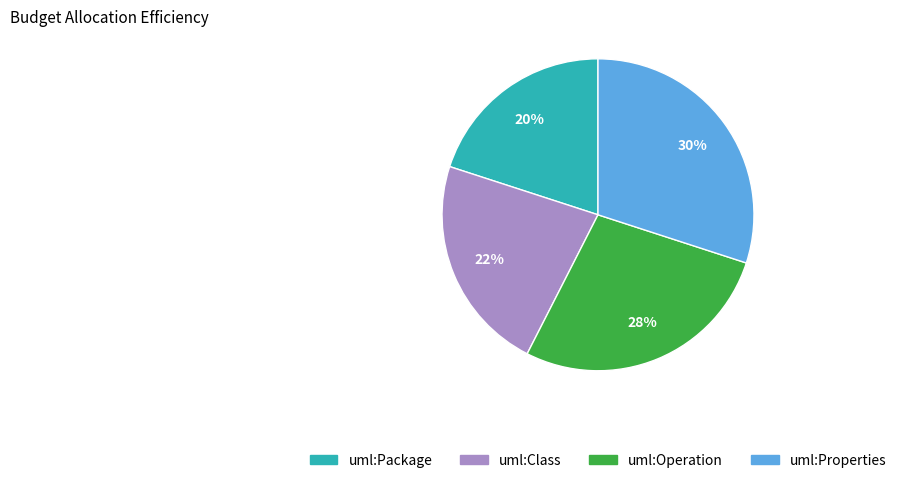

Between uml:Properties and uml:Package, which is larger?

uml:Properties